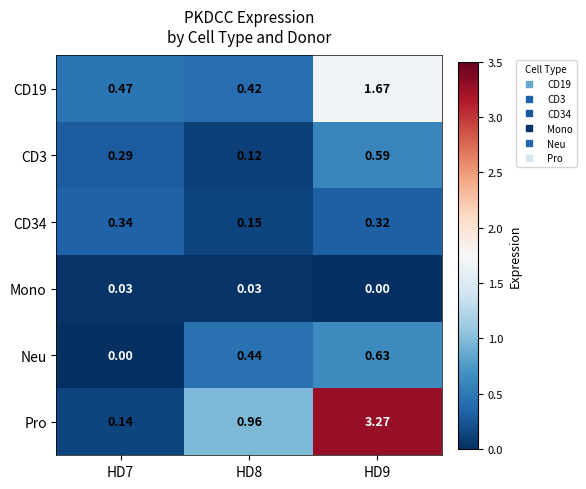

Is the value of Pro at HD9 greater than the value of CD3 at HD8?

Yes